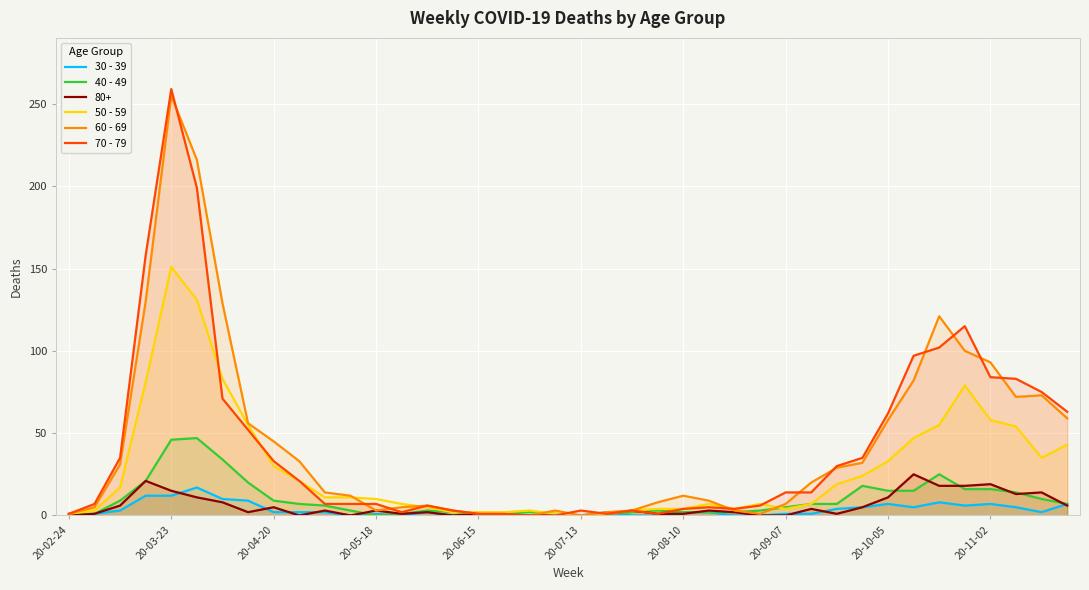

How many times do 40 - 49 and 30 - 39 cross each other?

3